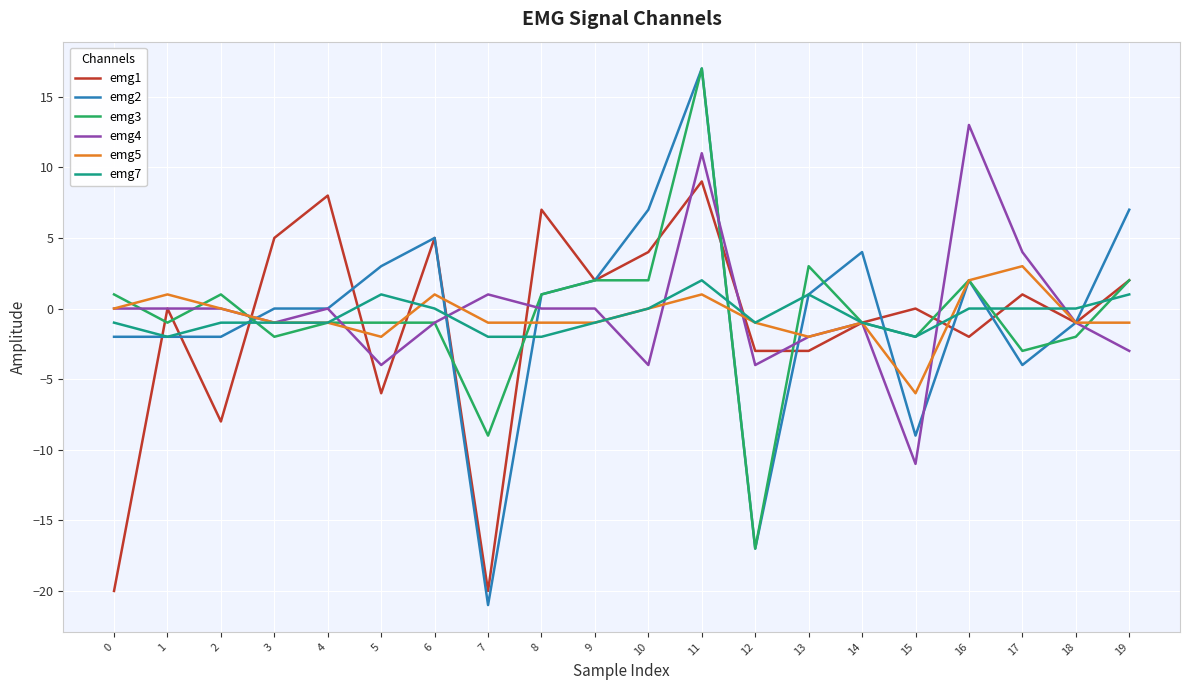

What is the total value across all series at 15?

-30